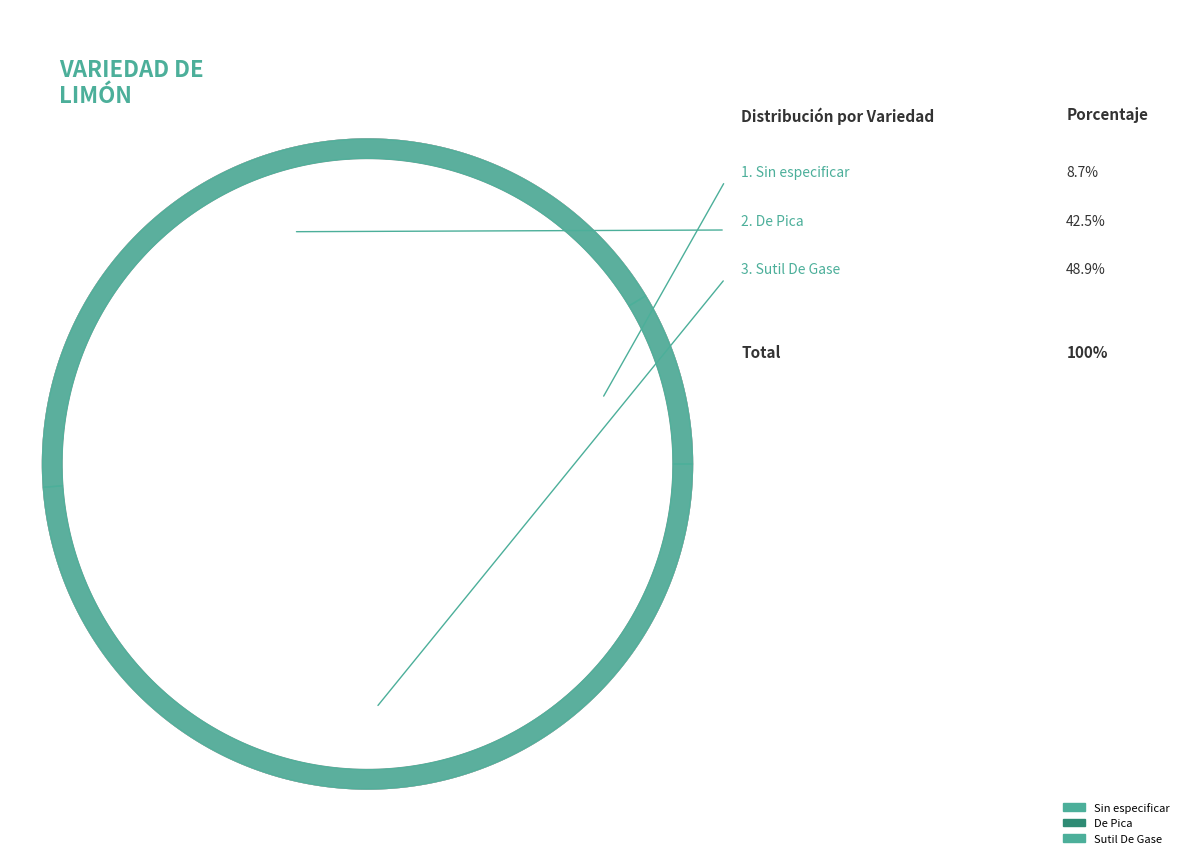

Between Sin especificar and Sutil De Gase, which is larger?

Sutil De Gase